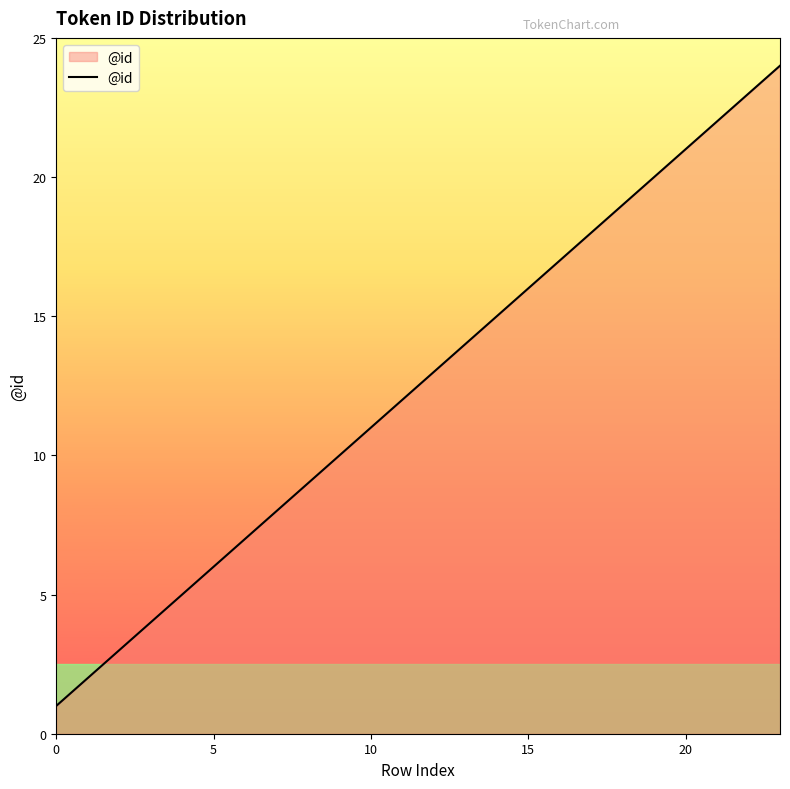

Does the chart have visible grid lines?

No